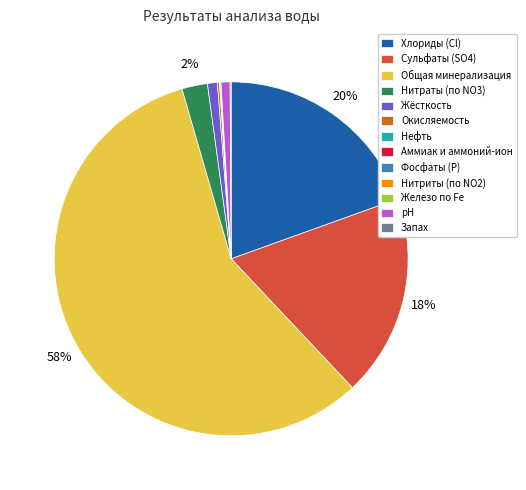

The Общая минерализация slice represents 49% of the pie. True or false?

False